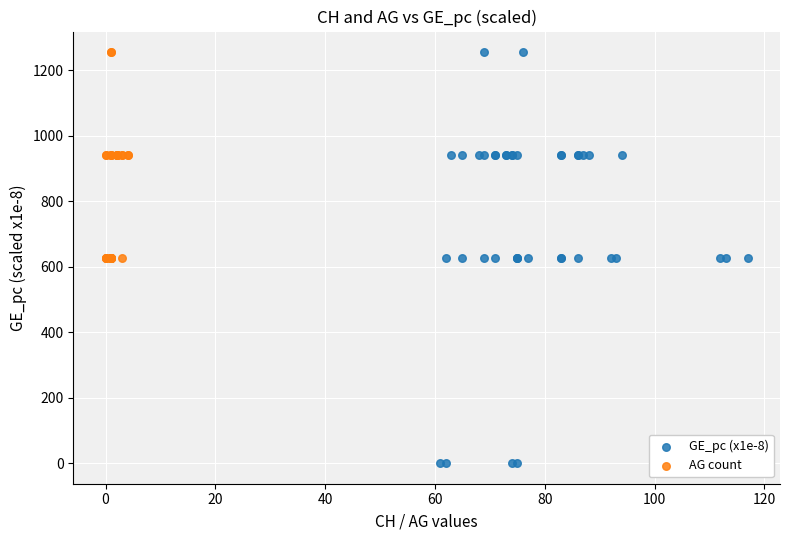

Which series reaches the minimum Y coordinate?

GE_pc (x1e-8)